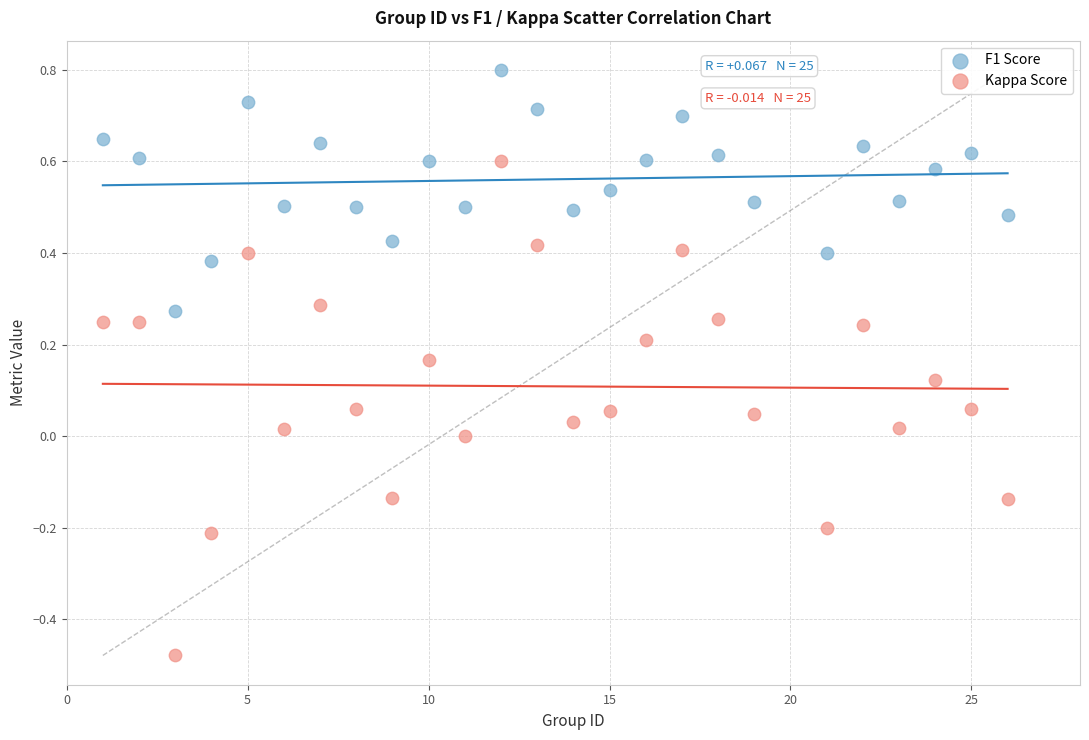

Across all data points, what is the range of X values (max minus min)?

25.0